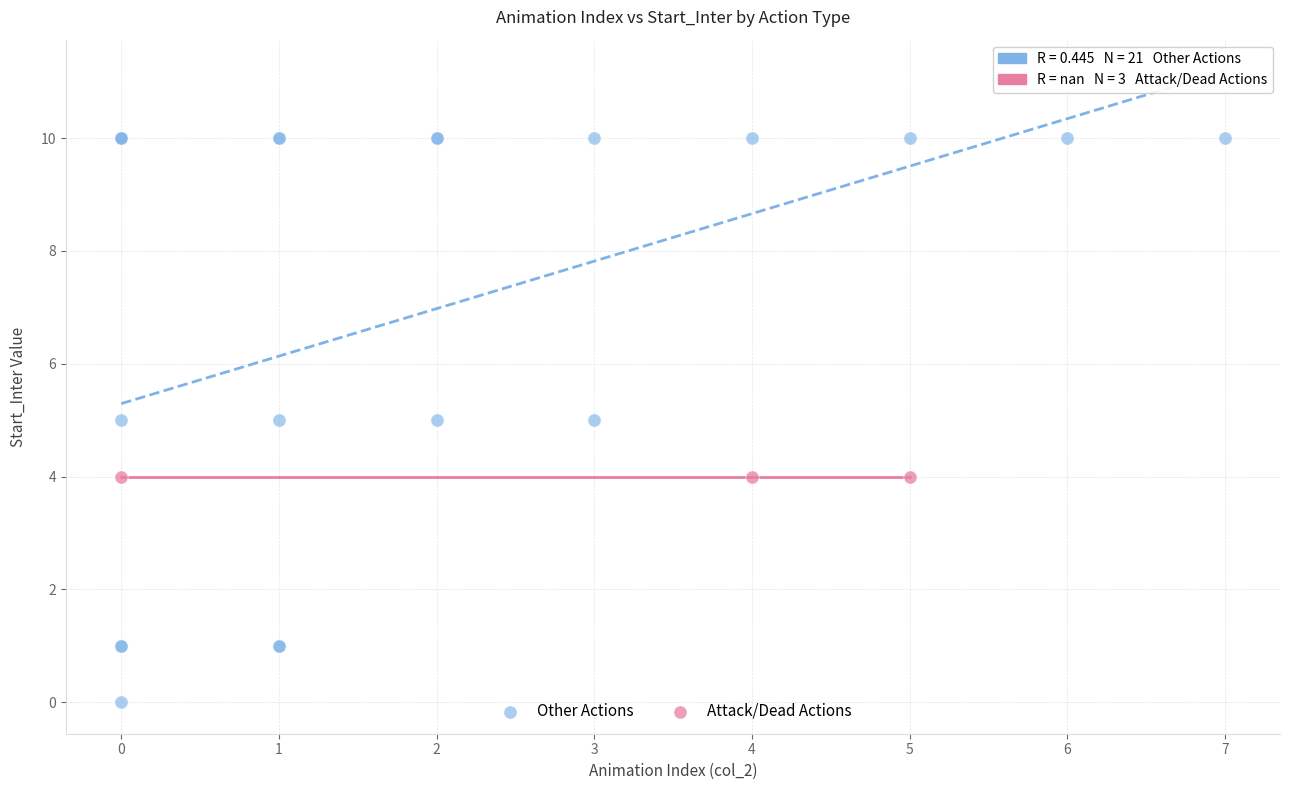

Which series contains the lowest Y value?

Other Actions